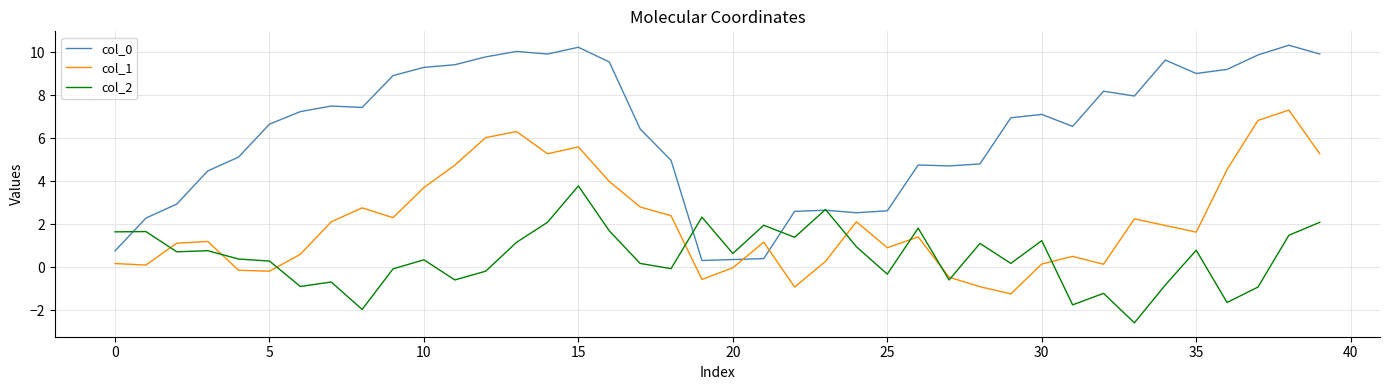

True or false: col_1 and col_0 intersect in this chart.

True